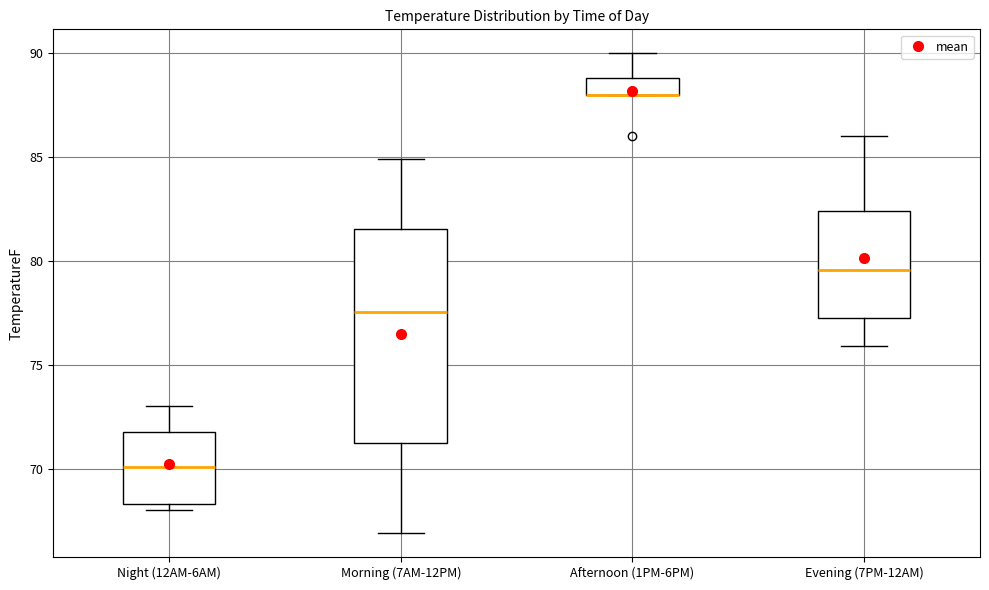

Which box is the tallest, from its lower edge to its upper edge?

Morning (7AM-12PM)